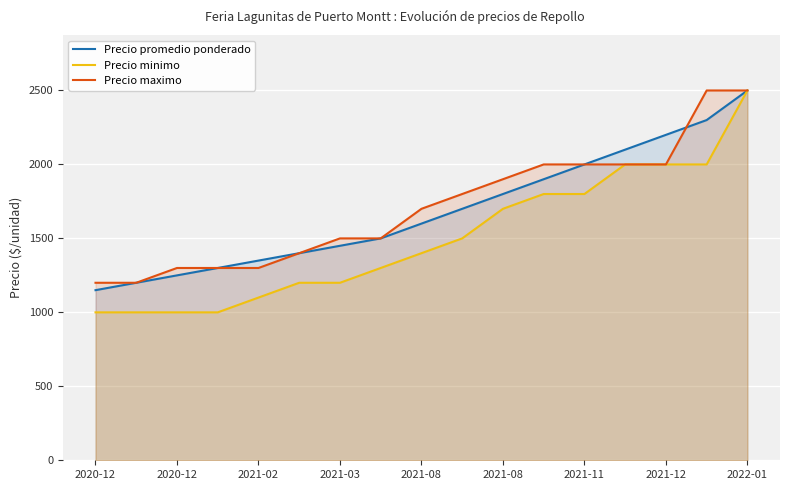

What is the difference between the highest and lowest values at 11?

200